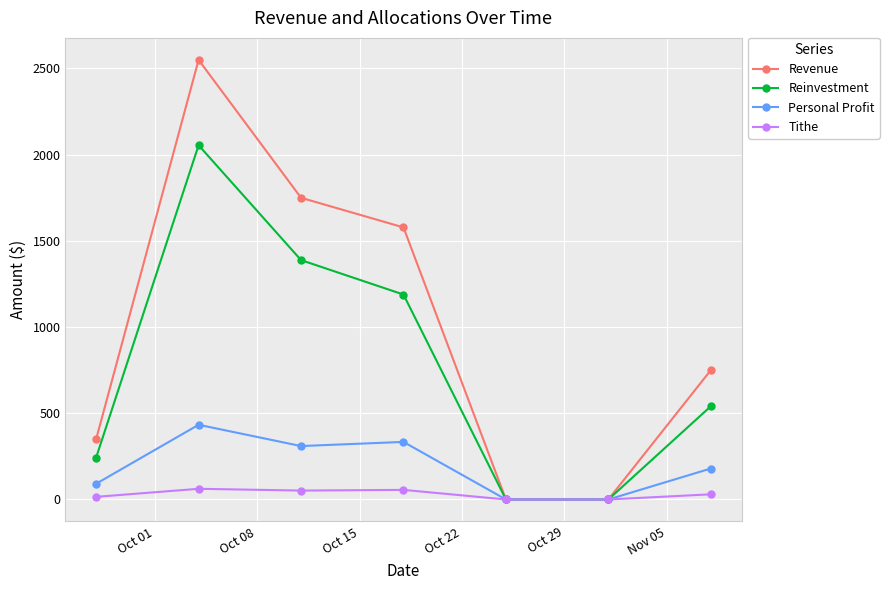

In Revenue, how many points are higher than both neighbors (excluding endpoints)?

1